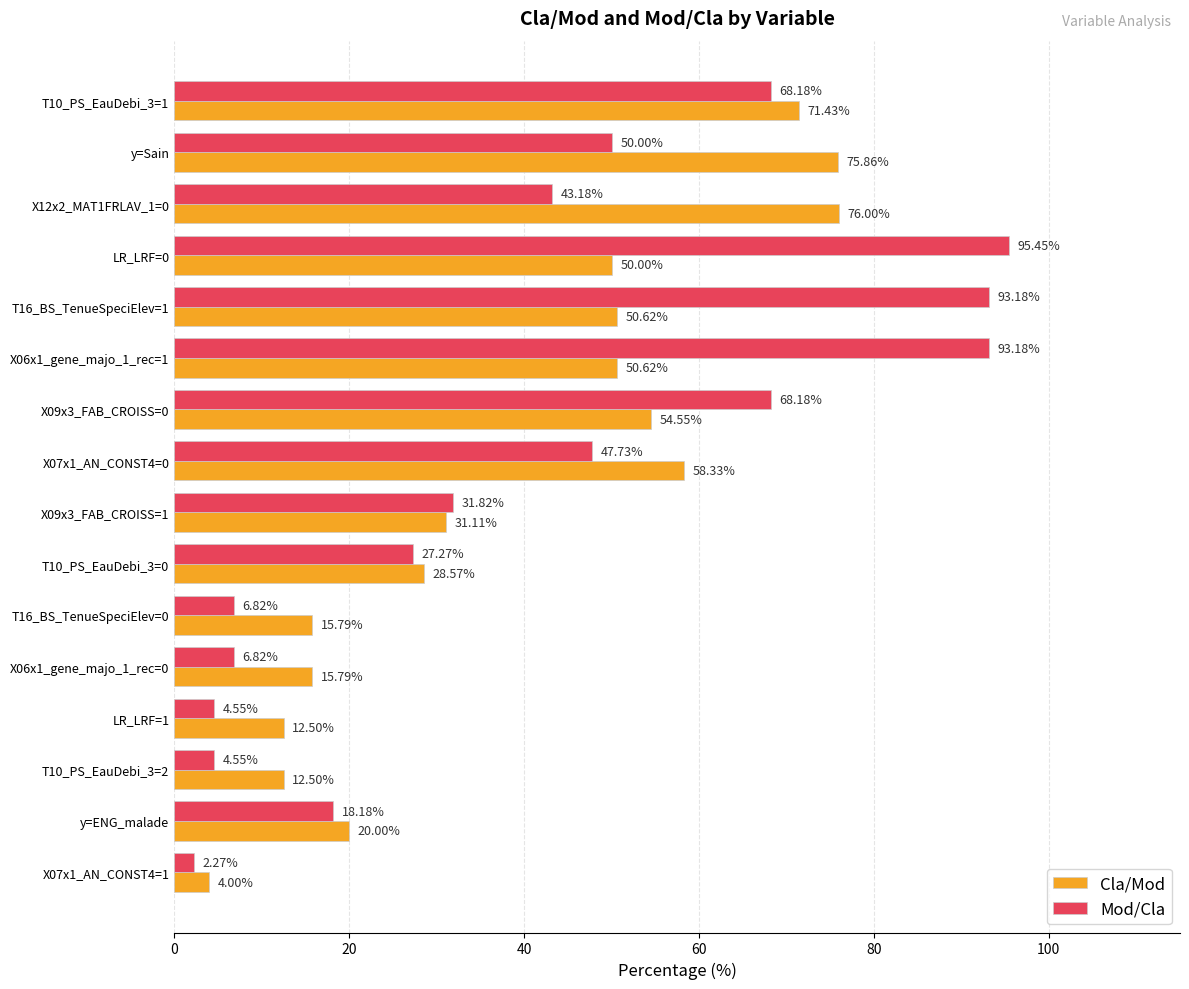

At how many categories does at least one series exceed 55?

8